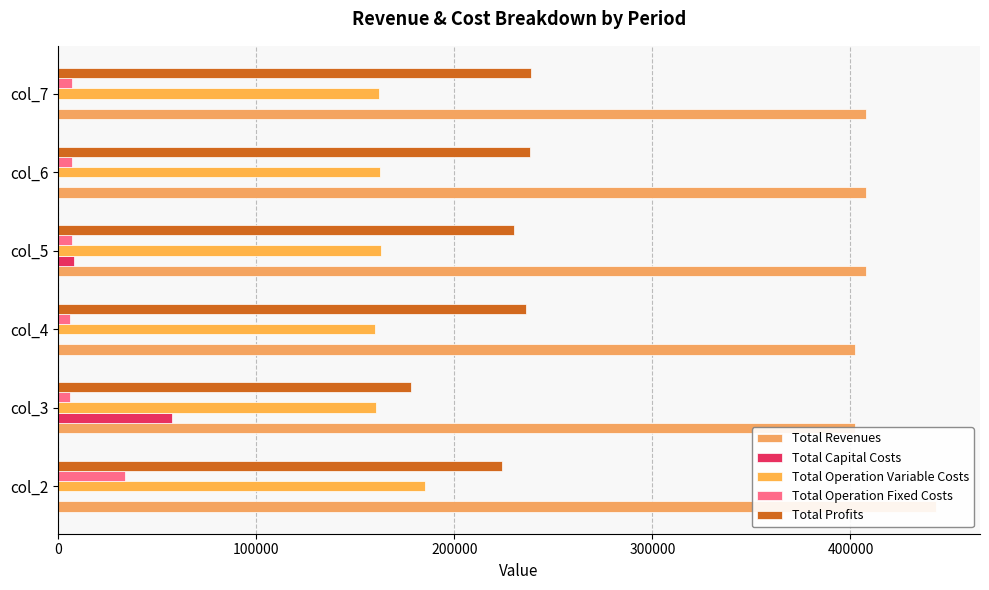

Reading left to right, what are all the values shown in this chart?

Total Revenues: 443240.1	402075.3	402075.3	407888.1	407888.1	407888.1
Total Capital Costs: 0.0	57600.0	0.0	8000.0	0.0	0.0
Total Operation Variable Costs: 185342.1	160318.0	159920.1	162956.7	162543.5	162129.7
Total Operation Fixed Costs: 33627.6	6053.0	6053.0	6893.7	6893.7	6893.7
Total Profits: 224270.4	178104.3	236102.3	230037.7	238451.0	238864.8